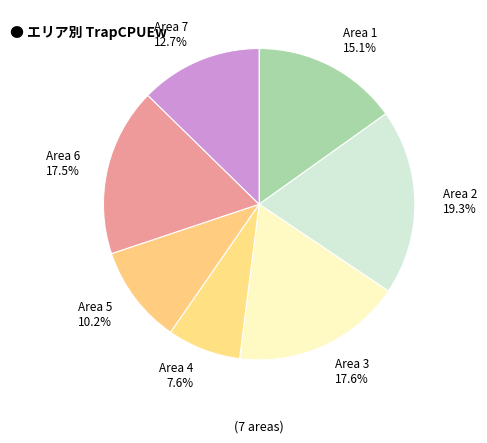

Count the number of slices in the pie.

7